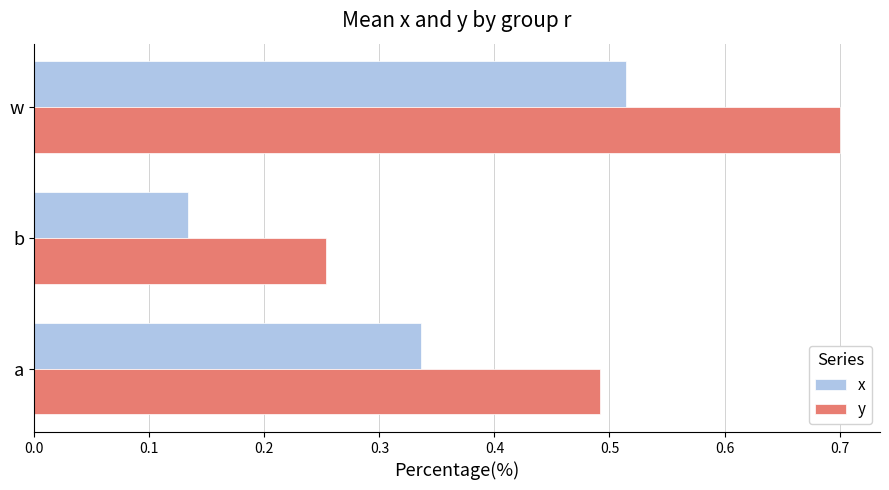

Is the value of x at b greater than the value of y at b?

No